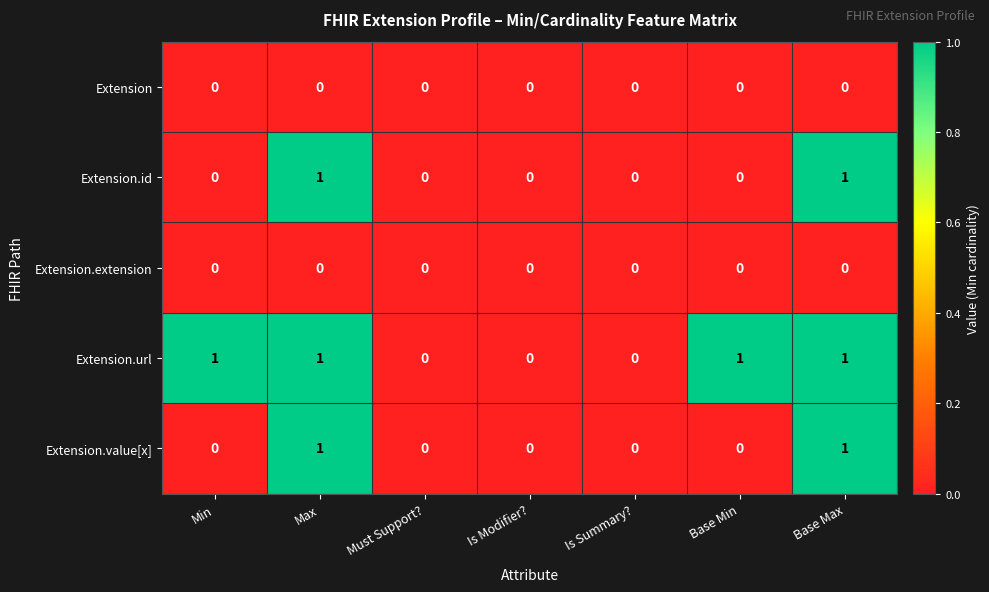

Which series changed the most between Min and Must Support??

Extension.url